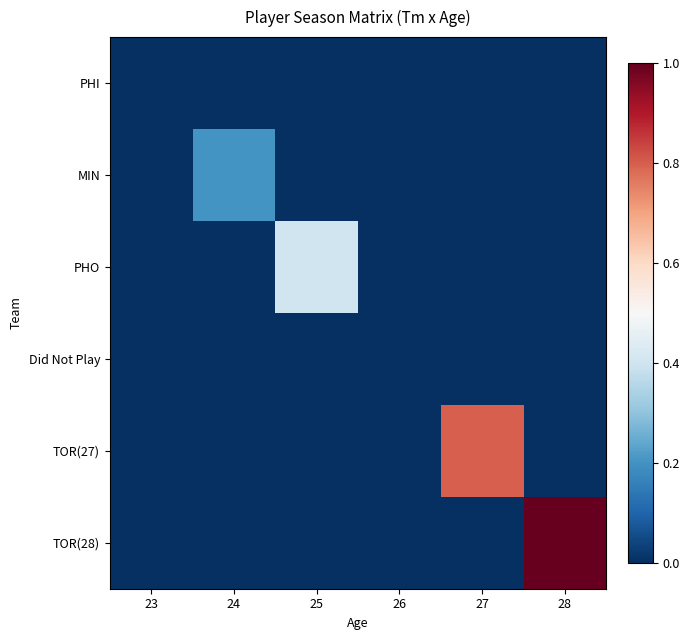

Reading left to right, extract all data points from this chart.

PHI: 23=0.0	24=0.0	25=0.0	26=0.0	27=0.0	28=0.0
MIN: 23=0.0	24=0.2	25=0.0	26=0.0	27=0.0	28=0.0
PHO: 23=0.0	24=0.0	25=0.4	26=0.0	27=0.0	28=0.0
Did Not Play: 23=0.0	24=0.0	25=0.0	26=0.0	27=0.0	28=0.0
TOR(27): 23=0.0	24=0.0	25=0.0	26=0.0	27=0.8	28=0.0
TOR(28): 23=0.0	24=0.0	25=0.0	26=0.0	27=0.0	28=1.0